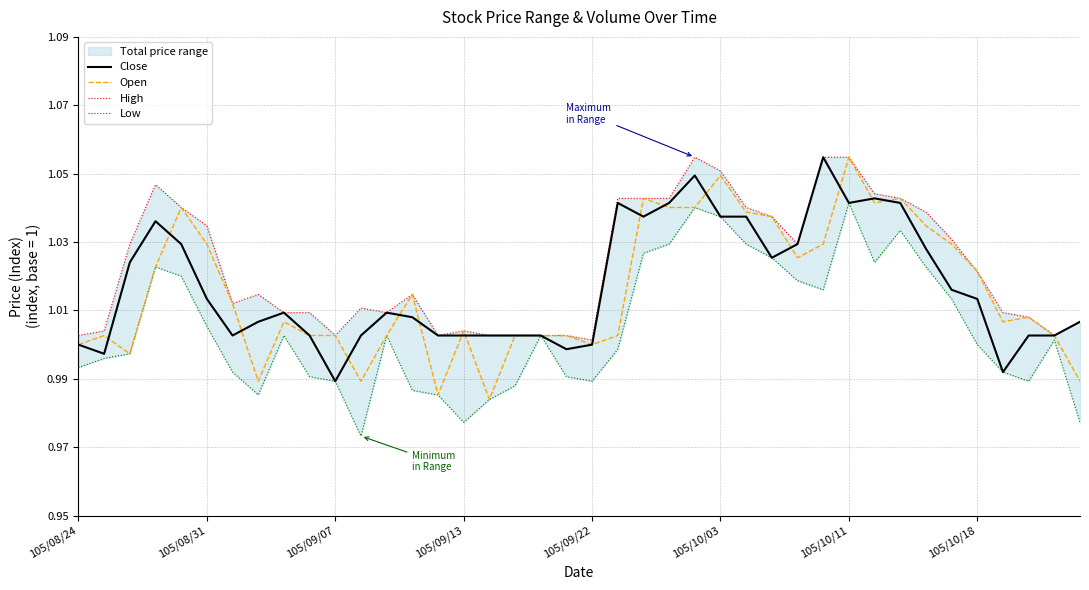

True or false: Open has a value of 0.6 at 105/09/07.

False